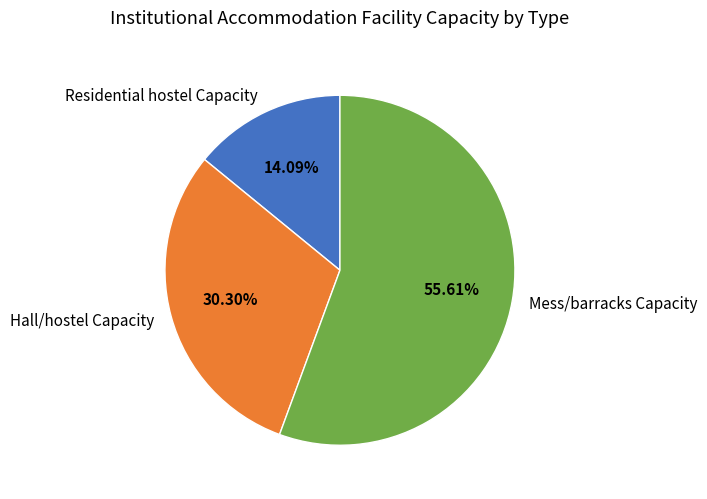

Is it true that Residential hostel Capacity is 29% of the pie?

False